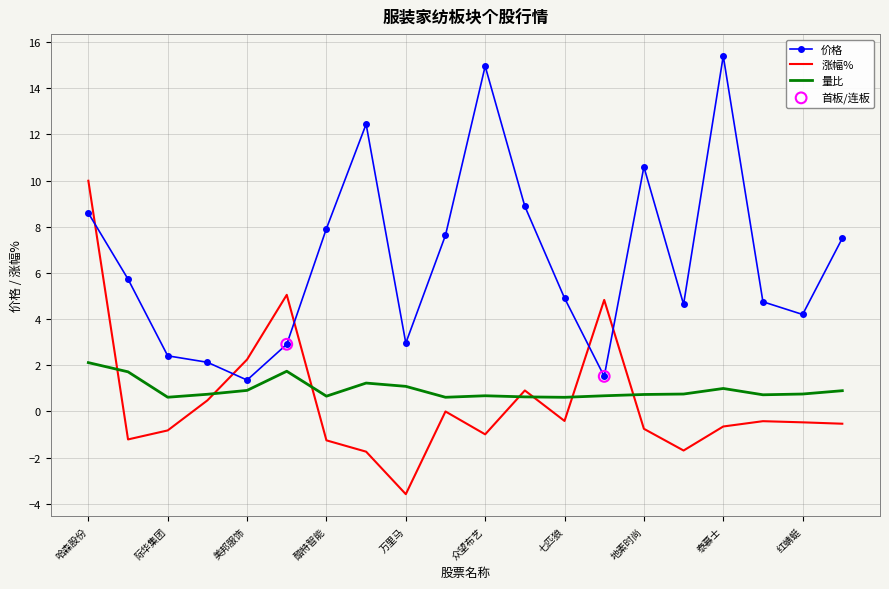

Which series has the largest total across all categories?

价格